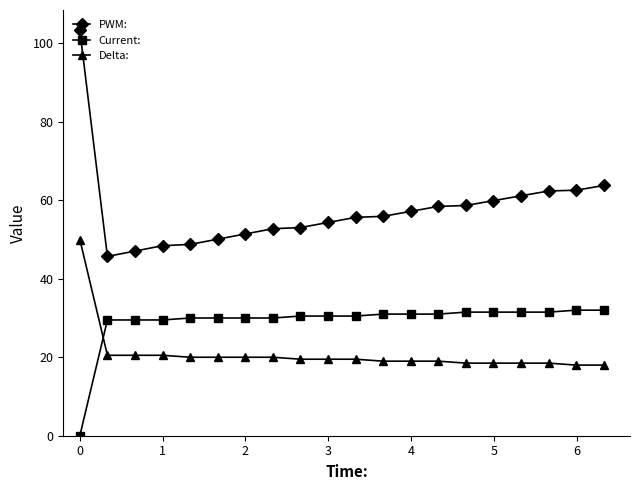

Which series has the widest spread of values?

PWM: